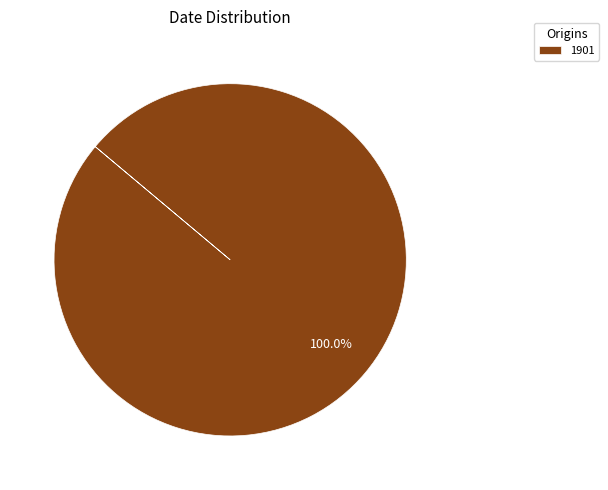

Which slice represents more than half of the pie?

1901